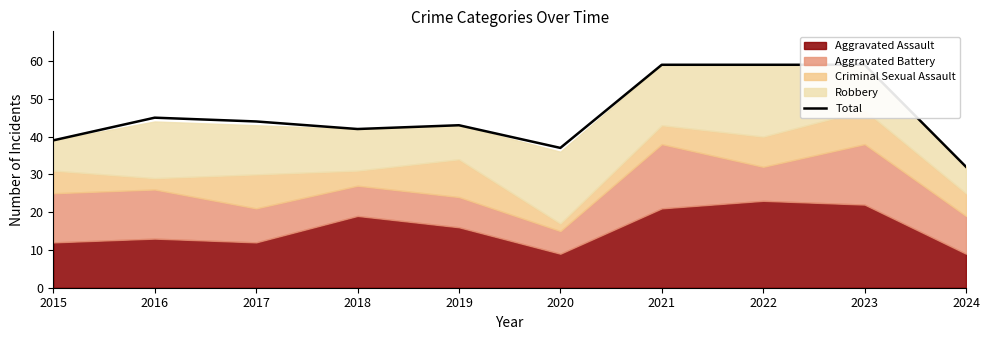

What is the change in value from 2019 to 2023?

+16